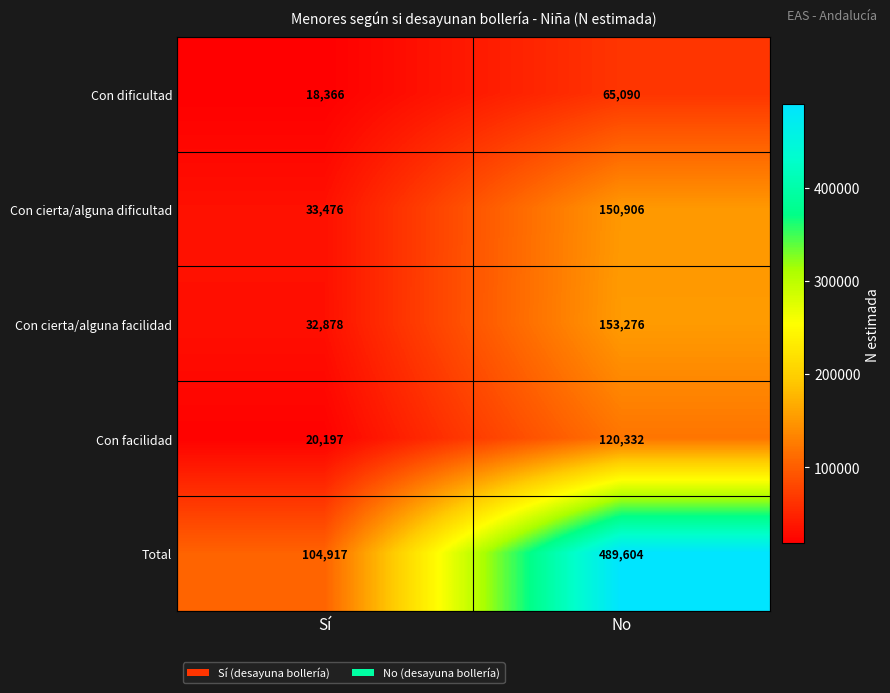

Where is Con cierta/alguna dificultad nearest to the value 92191?

Sí